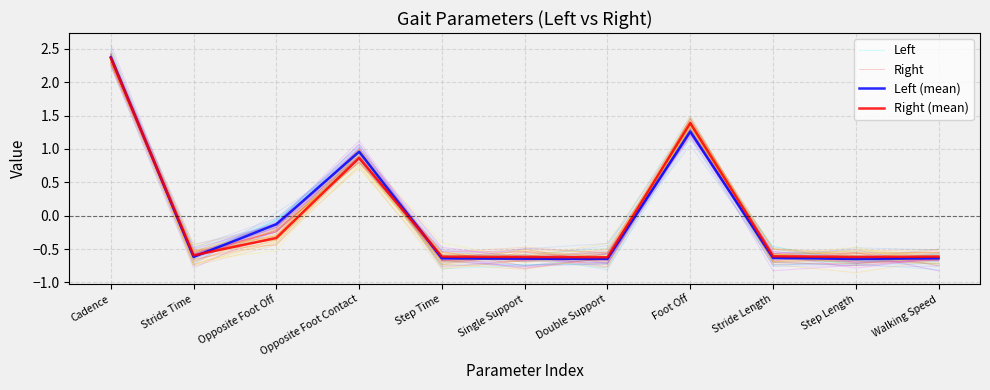

Reading left to right, what are all the values shown in this chart?

Left: Cadence=2.4	Stride Time=-0.7	Opposite Foot Off=-0.1	Opposite Foot Contact=1.0	Step Time=-0.8	Single Support=-0.7	Double Support=-0.6	Foot Off=1.2	Stride Length=-0.6	Step Length=-0.7	Walking Speed=-0.6
Right: Cadence=2.4	Stride Time=-0.6	Opposite Foot Off=-0.2	Opposite Foot Contact=0.9	Step Time=-0.7	Single Support=-0.6	Double Support=-0.7	Foot Off=1.5	Stride Length=-0.6	Step Length=-0.6	Walking Speed=-0.7
Left (mean): Cadence=2.4	Stride Time=-0.6	Opposite Foot Off=-0.1	Opposite Foot Contact=1.0	Step Time=-0.6	Single Support=-0.6	Double Support=-0.6	Foot Off=1.3	Stride Length=-0.6	Step Length=-0.6	Walking Speed=-0.6
Right (mean): Cadence=2.4	Stride Time=-0.6	Opposite Foot Off=-0.3	Opposite Foot Contact=0.9	Step Time=-0.6	Single Support=-0.6	Double Support=-0.6	Foot Off=1.4	Stride Length=-0.6	Step Length=-0.6	Walking Speed=-0.6